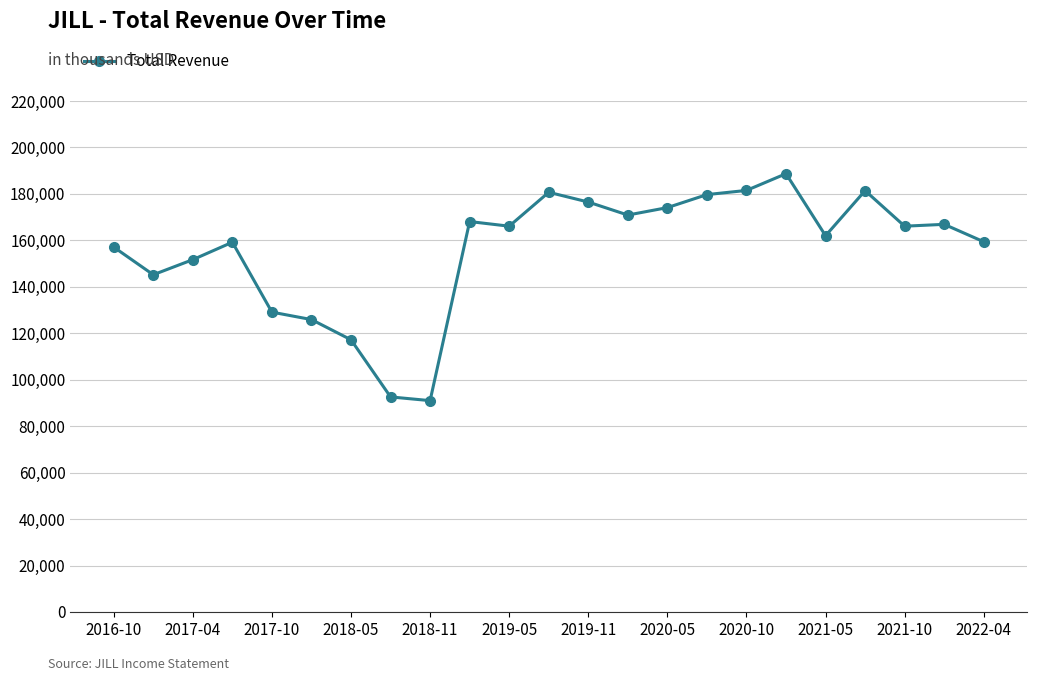

What is the minimum value shown in the chart?

91000